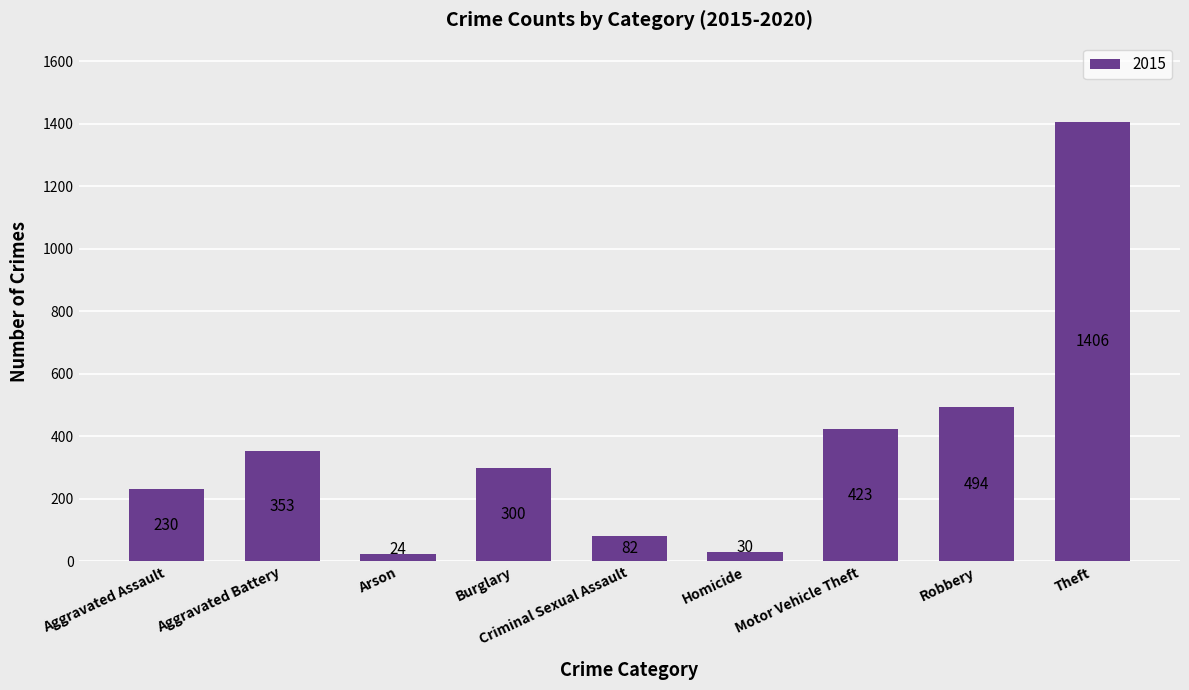

How many series are shown in this chart?

1